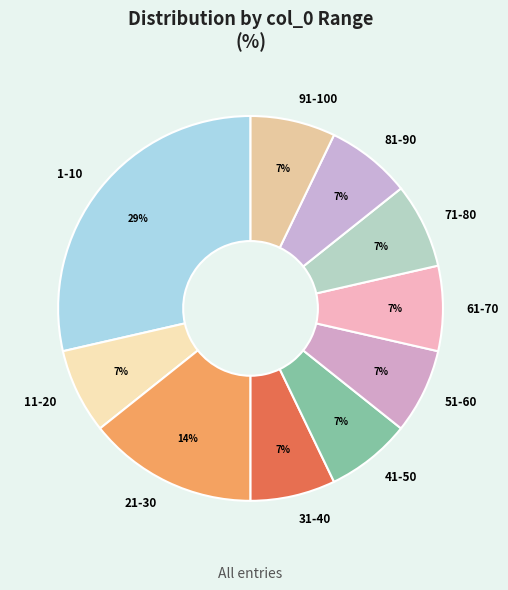

Which slice is the largest?

1-10